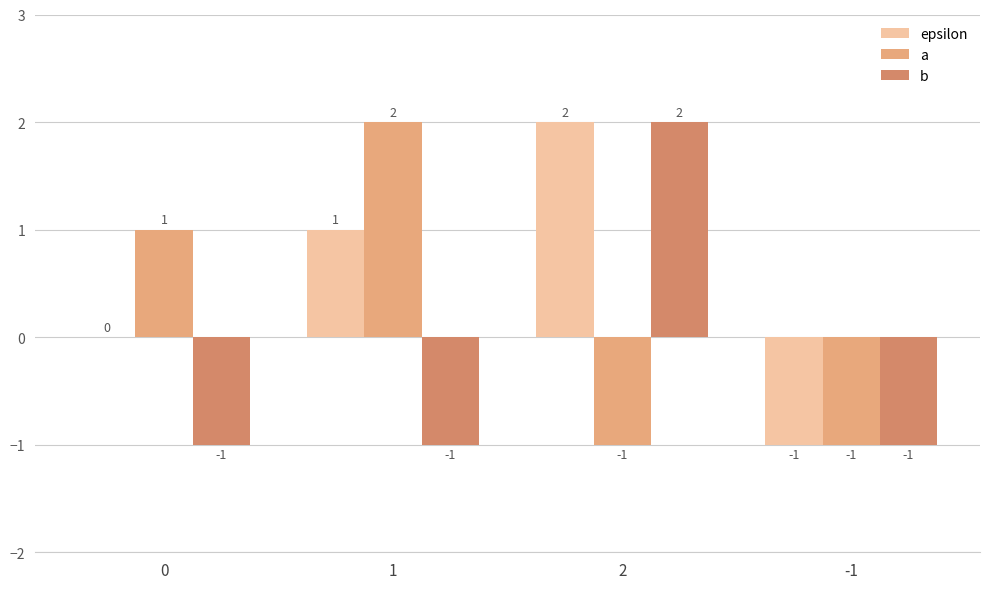

Reading right to left, extract all data points from this chart.

epsilon: -1	2	1	0
a: -1	-1	2	1
b: -1	2	-1	-1